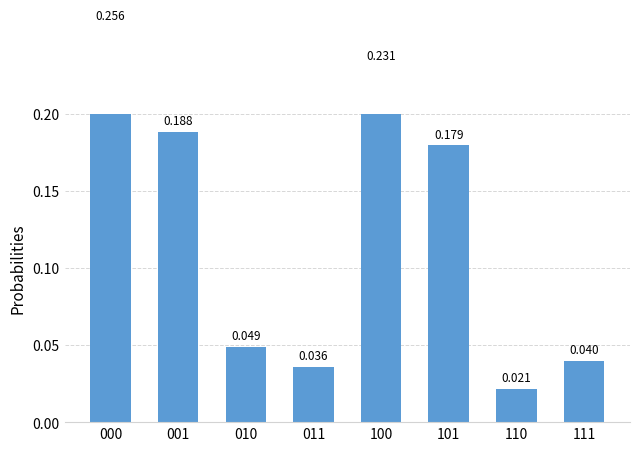

Reading left to right, list all the values displayed in this chart.

000=0.3	001=0.2	010=0.0	011=0.0	100=0.2	101=0.2	110=0.0	111=0.0